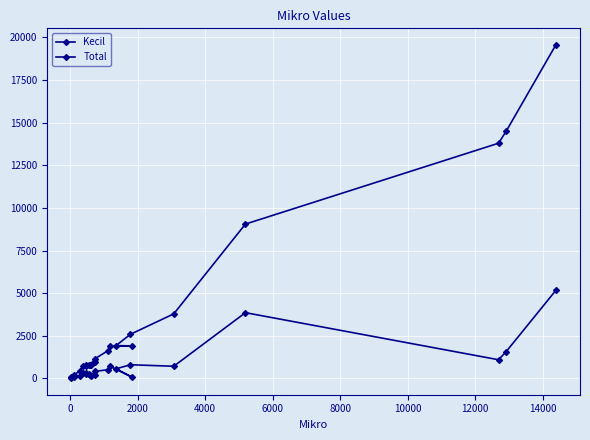

What is the label of the 19th point from the right?

4000